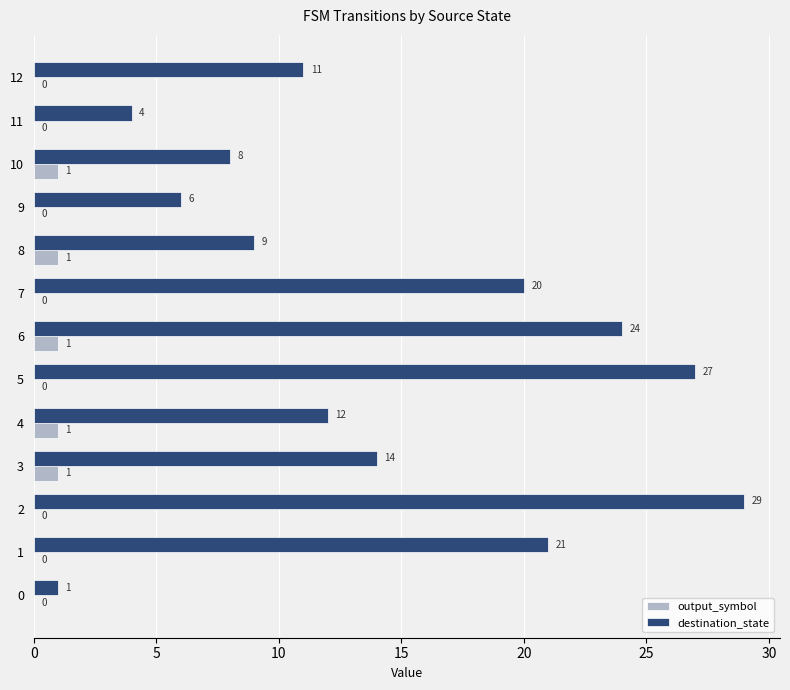

At which label is destination_state closest to 15?

3